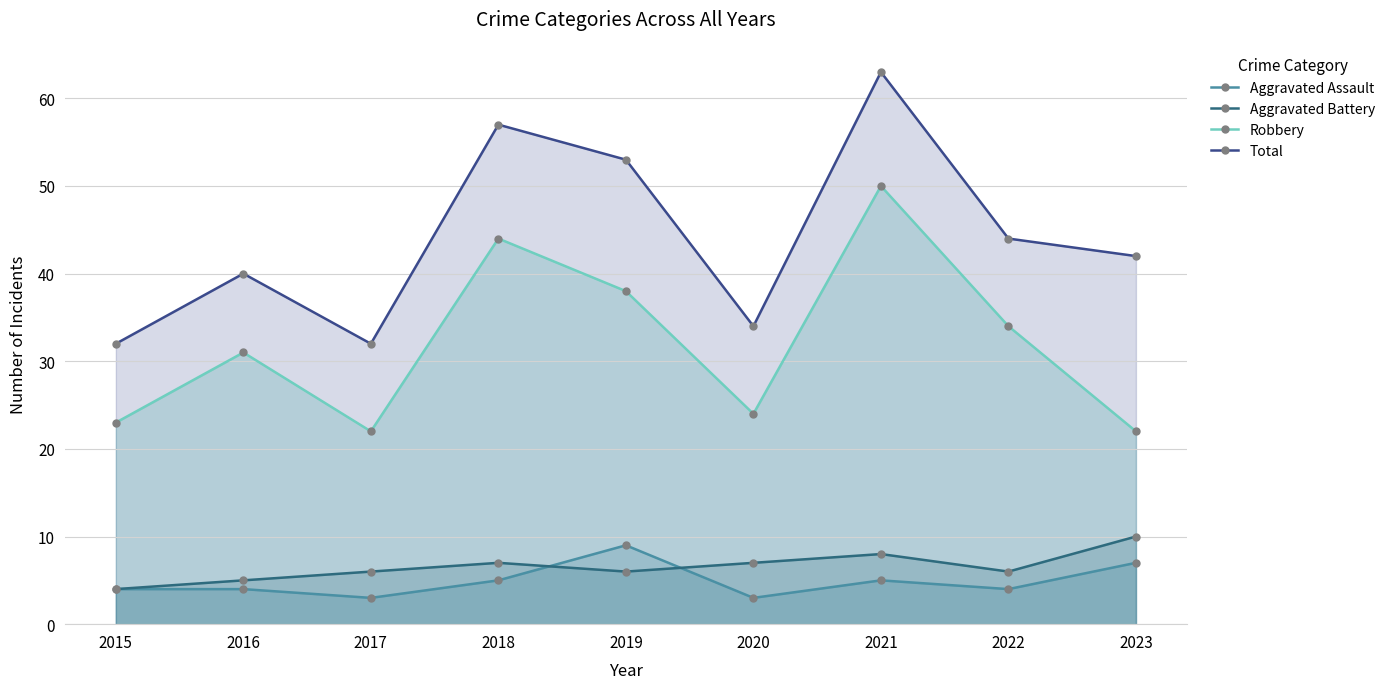

How many lines are shown in the chart?

4